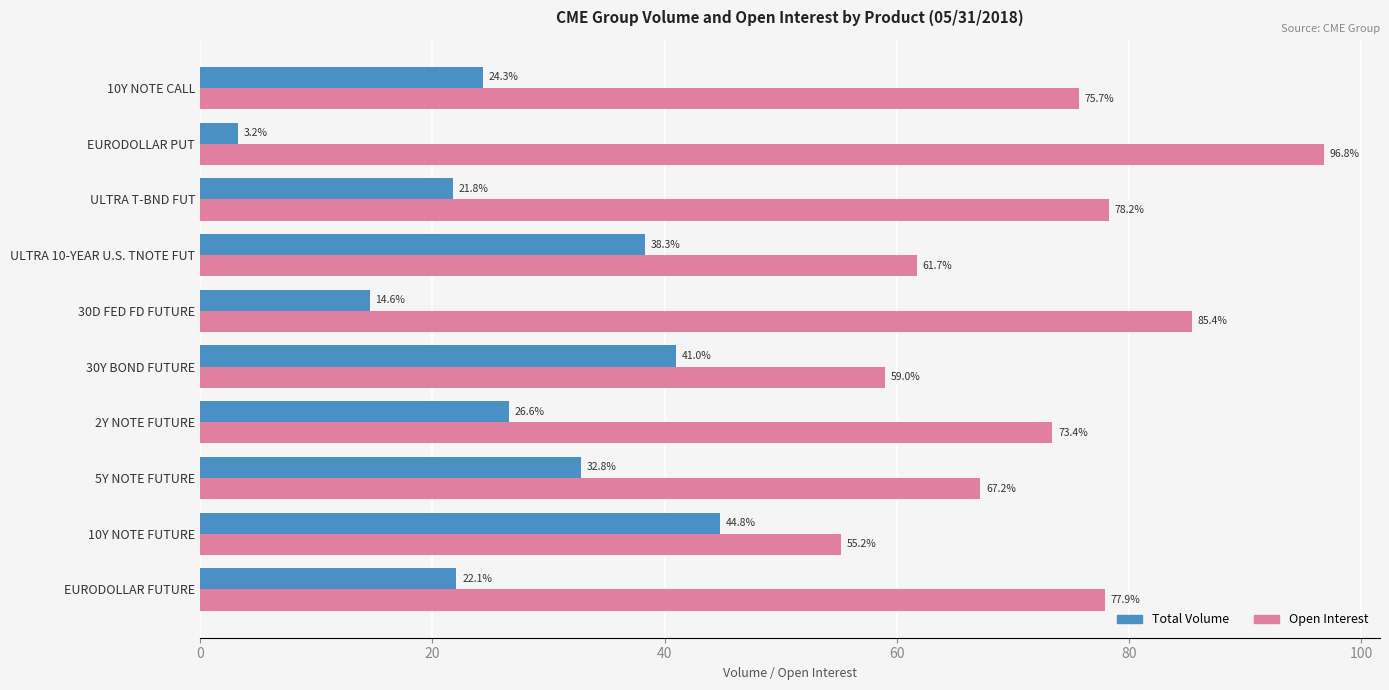

What value does the Total Volume series have at 5Y NOTE FUTURE?

32.8